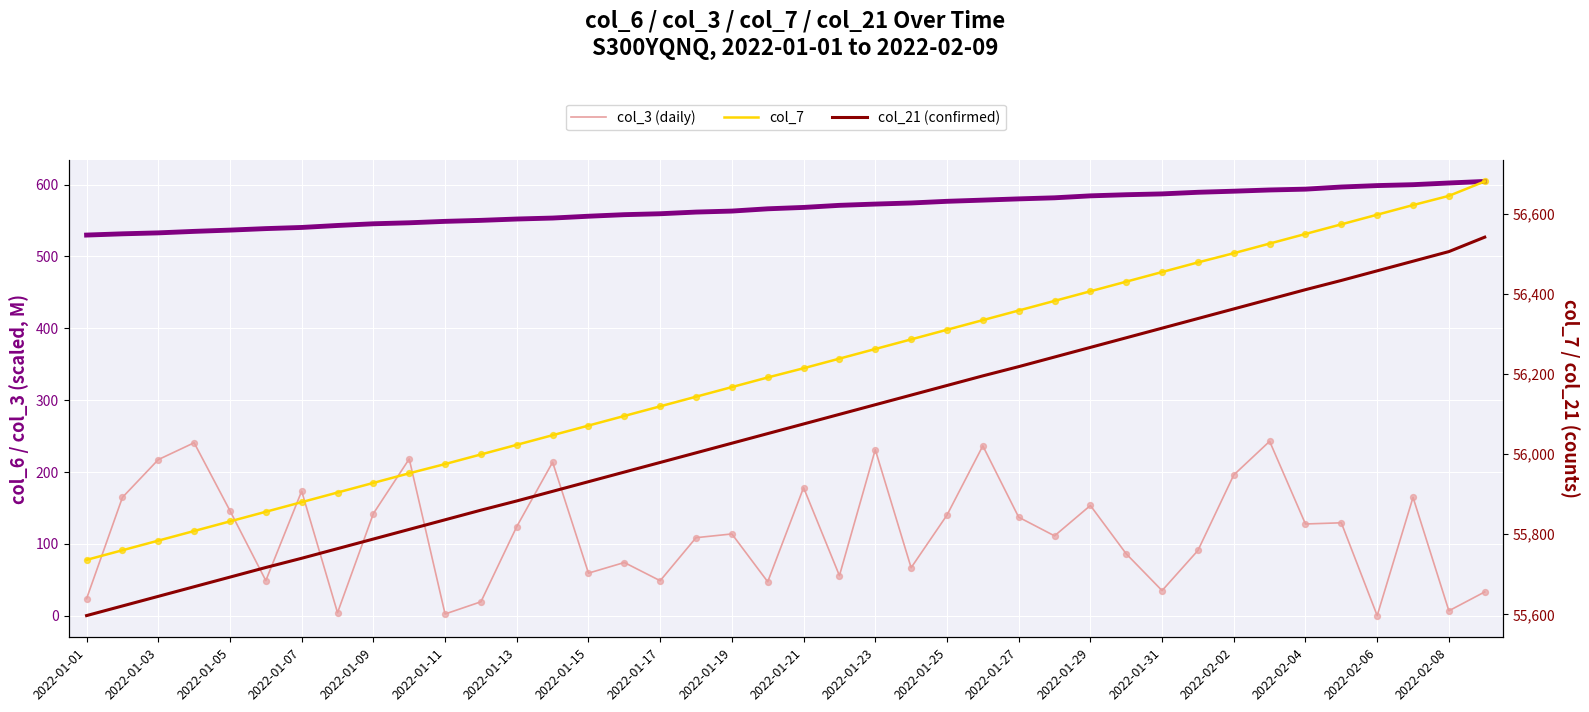

Which series reaches the maximum Y coordinate?

col_7